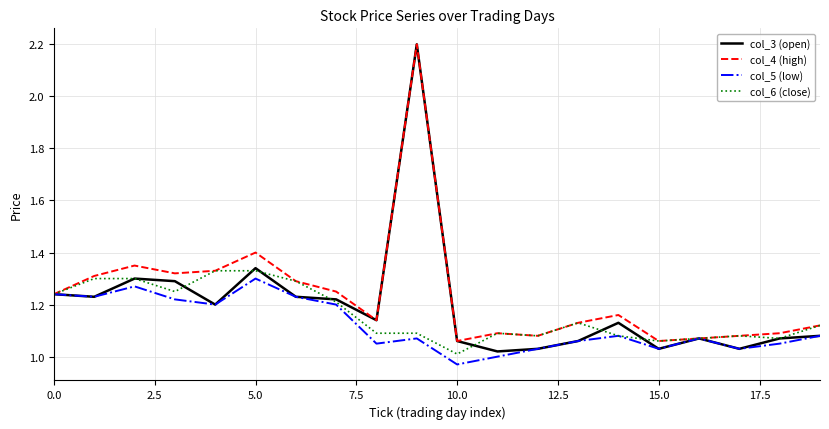

Which series has the widest spread of values?

col_3 (open)